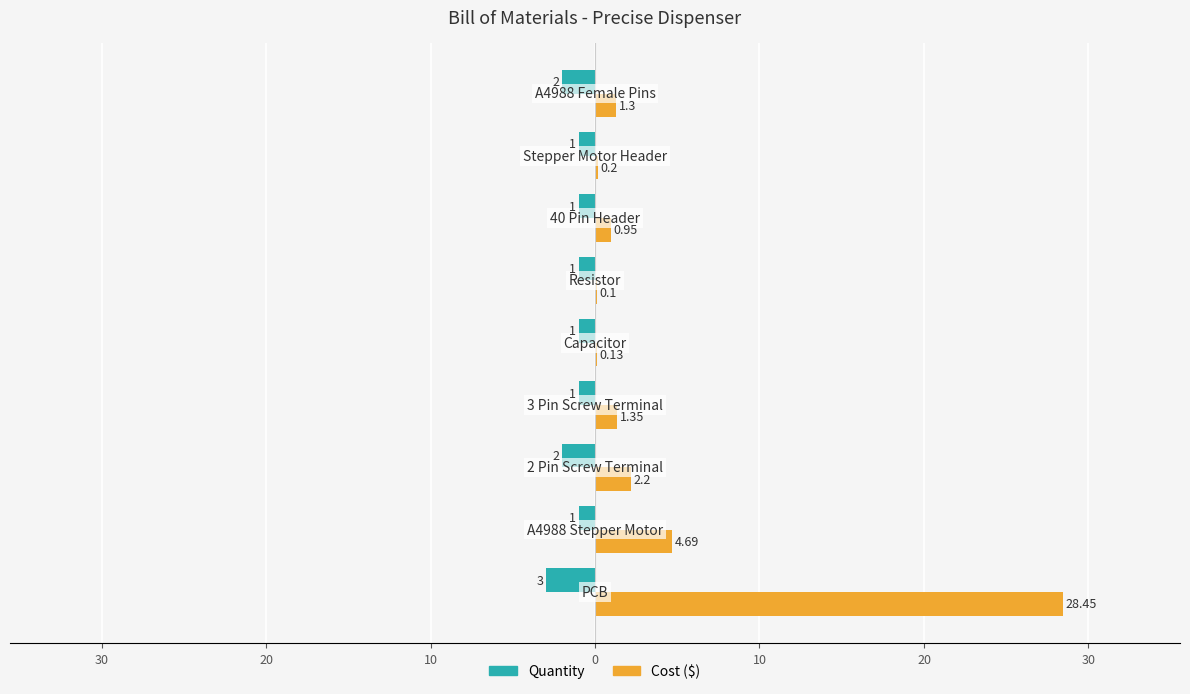

What are all the series names shown in the legend?

Quantity, Cost ($)